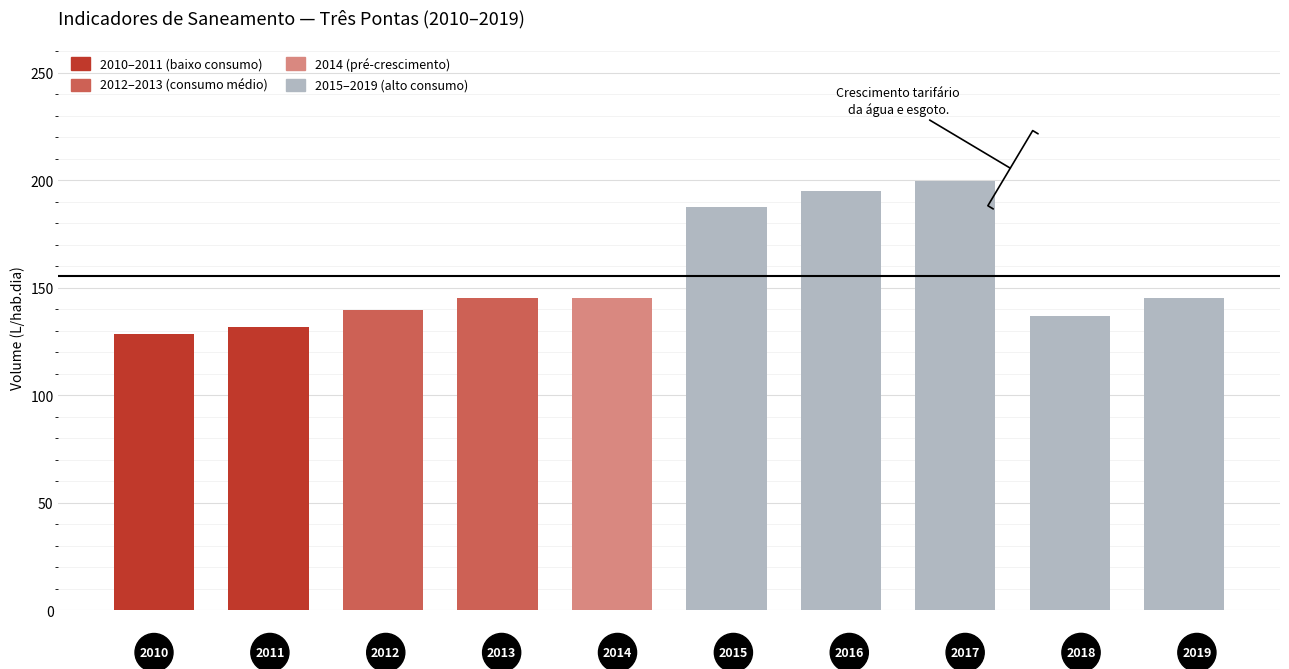

Does the chart contain any negative values?

No